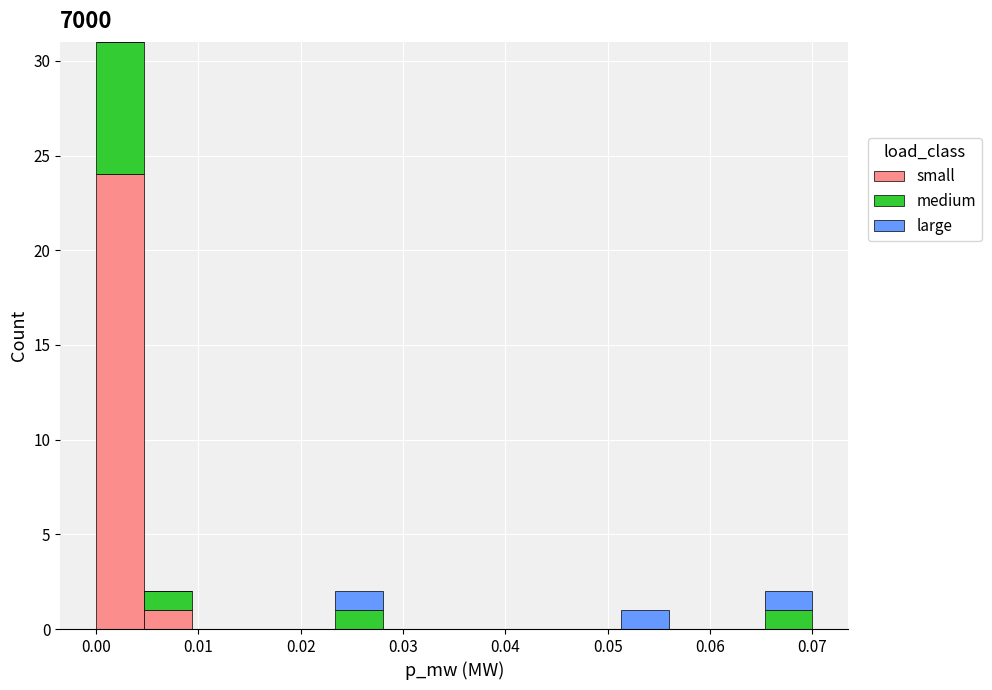

What is the total height of the stacked bar covering 0.051 to 0.056 on the x-axis? Neither the bar edges nor the heights are printed on the chart, so give them approximately, as read against the axes.

1